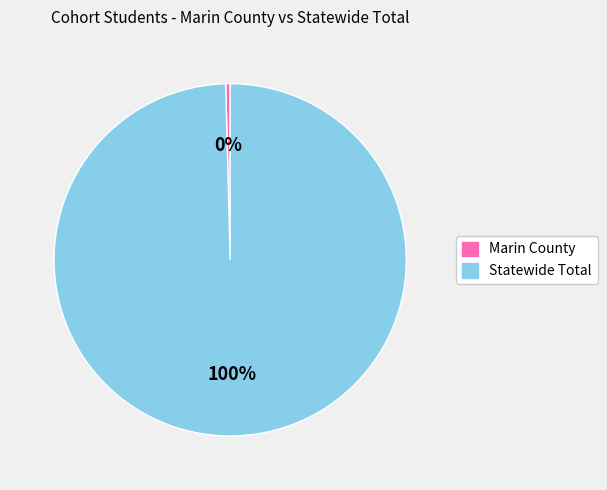

What is the ratio of the value at Statewide Total to the value at Marin County?

244.0